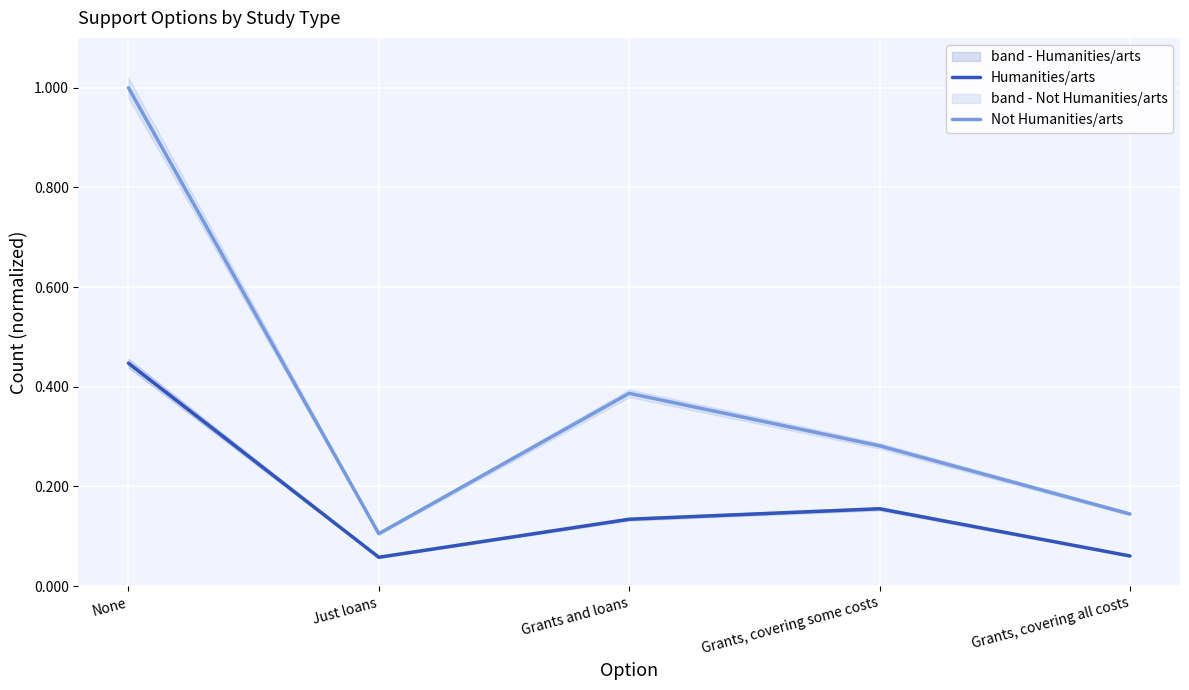

Which category has the lowest value across all series?

Just loans